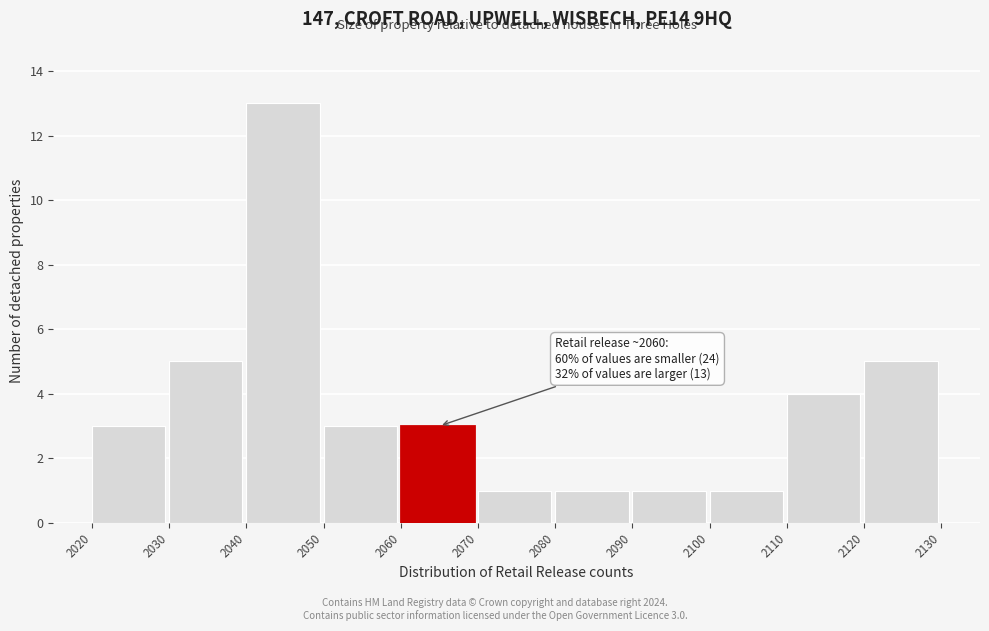

Which range on the x-axis has the tallest bar?

2040 to 2050